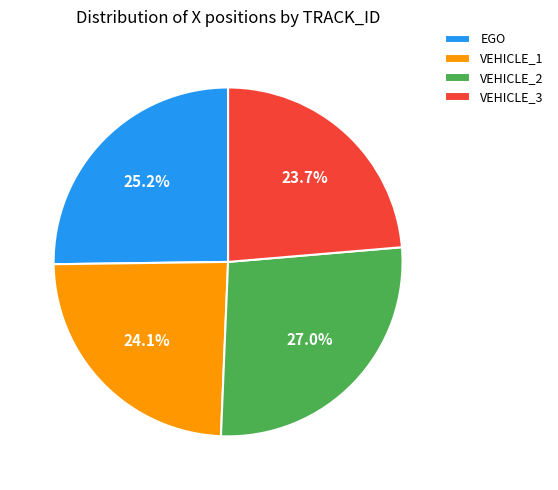

To the nearest percent, what is the difference between the largest and smallest slice percentages?

3%